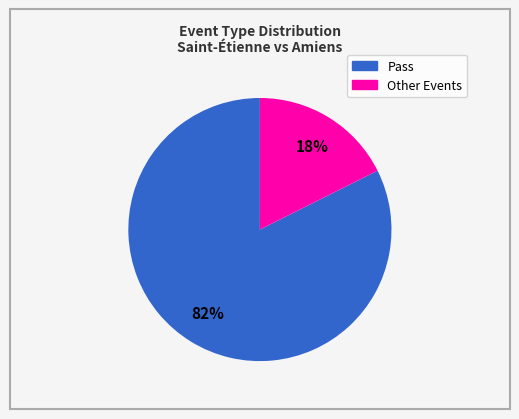

To the nearest percent, what is the average slice percentage?

50%